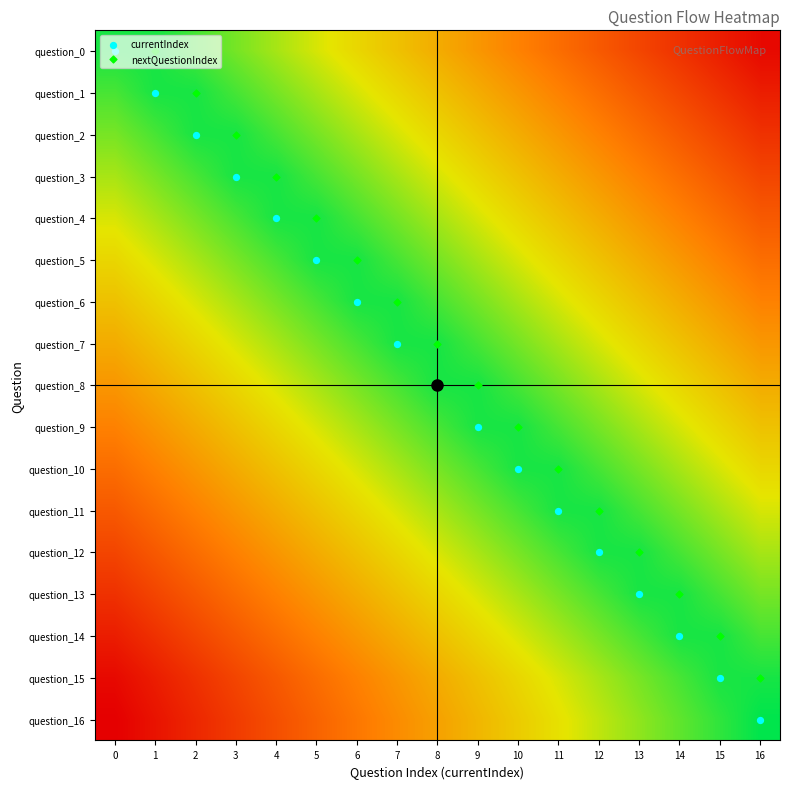

Reading left to right, transcribe all the data shown in this chart.

question_0: 0=0.0	1=0.0	2=0.1	3=0.2	4=0.2	5=0.3	6=0.3	7=0.4	8=0.5	9=0.5	10=0.6	11=0.7	12=0.7	13=0.8	14=0.8	15=0.9	16=1.0
question_1: 0=0.1	1=0.0	2=0.0	3=0.1	4=0.2	5=0.2	6=0.3	7=0.3	8=0.4	9=0.5	10=0.5	11=0.6	12=0.7	13=0.7	14=0.8	15=0.8	16=0.9
question_2: 0=0.2	1=0.1	2=0.0	3=0.0	4=0.1	5=0.2	6=0.2	7=0.3	8=0.3	9=0.4	10=0.5	11=0.5	12=0.6	13=0.7	14=0.7	15=0.8	16=0.8
question_3: 0=0.2	1=0.2	2=0.1	3=0.0	4=0.0	5=0.1	6=0.2	7=0.2	8=0.3	9=0.3	10=0.4	11=0.5	12=0.5	13=0.6	14=0.7	15=0.7	16=0.8
question_4: 0=0.3	1=0.2	2=0.2	3=0.1	4=0.0	5=0.0	6=0.1	7=0.2	8=0.2	9=0.3	10=0.3	11=0.4	12=0.5	13=0.5	14=0.6	15=0.7	16=0.7
question_5: 0=0.3	1=0.3	2=0.2	3=0.2	4=0.1	5=0.0	6=0.0	7=0.1	8=0.2	9=0.2	10=0.3	11=0.3	12=0.4	13=0.5	14=0.5	15=0.6	16=0.7
question_6: 0=0.4	1=0.3	2=0.3	3=0.2	4=0.2	5=0.1	6=0.0	7=0.0	8=0.1	9=0.2	10=0.2	11=0.3	12=0.3	13=0.4	14=0.5	15=0.5	16=0.6
question_7: 0=0.5	1=0.4	2=0.3	3=0.3	4=0.2	5=0.2	6=0.1	7=0.0	8=0.0	9=0.1	10=0.2	11=0.2	12=0.3	13=0.3	14=0.4	15=0.5	16=0.5
question_8: 0=0.5	1=0.5	2=0.4	3=0.3	4=0.3	5=0.2	6=0.2	7=0.1	8=0.0	9=0.0	10=0.1	11=0.2	12=0.2	13=0.3	14=0.3	15=0.4	16=0.5
question_9: 0=0.6	1=0.5	2=0.5	3=0.4	4=0.3	5=0.3	6=0.2	7=0.2	8=0.1	9=0.0	10=0.0	11=0.1	12=0.2	13=0.2	14=0.3	15=0.3	16=0.4
question_10: 0=0.7	1=0.6	2=0.5	3=0.5	4=0.4	5=0.3	6=0.3	7=0.2	8=0.2	9=0.1	10=0.0	11=0.0	12=0.1	13=0.2	14=0.2	15=0.3	16=0.3
question_11: 0=0.7	1=0.7	2=0.6	3=0.5	4=0.5	5=0.4	6=0.3	7=0.3	8=0.2	9=0.2	10=0.1	11=0.0	12=0.0	13=0.1	14=0.2	15=0.2	16=0.3
question_12: 0=0.8	1=0.7	2=0.7	3=0.6	4=0.5	5=0.5	6=0.4	7=0.3	8=0.3	9=0.2	10=0.2	11=0.1	12=0.0	13=0.0	14=0.1	15=0.2	16=0.2
question_13: 0=0.8	1=0.8	2=0.7	3=0.7	4=0.6	5=0.5	6=0.5	7=0.4	8=0.3	9=0.3	10=0.2	11=0.2	12=0.1	13=0.0	14=0.0	15=0.1	16=0.2
question_14: 0=0.9	1=0.8	2=0.8	3=0.7	4=0.7	5=0.6	6=0.5	7=0.5	8=0.4	9=0.3	10=0.3	11=0.2	12=0.2	13=0.1	14=0.0	15=0.0	16=0.1
question_15: 0=1.0	1=0.9	2=0.8	3=0.8	4=0.7	5=0.7	6=0.6	7=0.5	8=0.5	9=0.4	10=0.3	11=0.3	12=0.2	13=0.2	14=0.1	15=0.0	16=0.0
question_16: 0=1.0	1=0.9	2=0.9	3=0.8	4=0.8	5=0.7	6=0.6	7=0.6	8=0.5	9=0.4	10=0.4	11=0.3	12=0.2	13=0.2	14=0.1	15=0.1	16=0.0